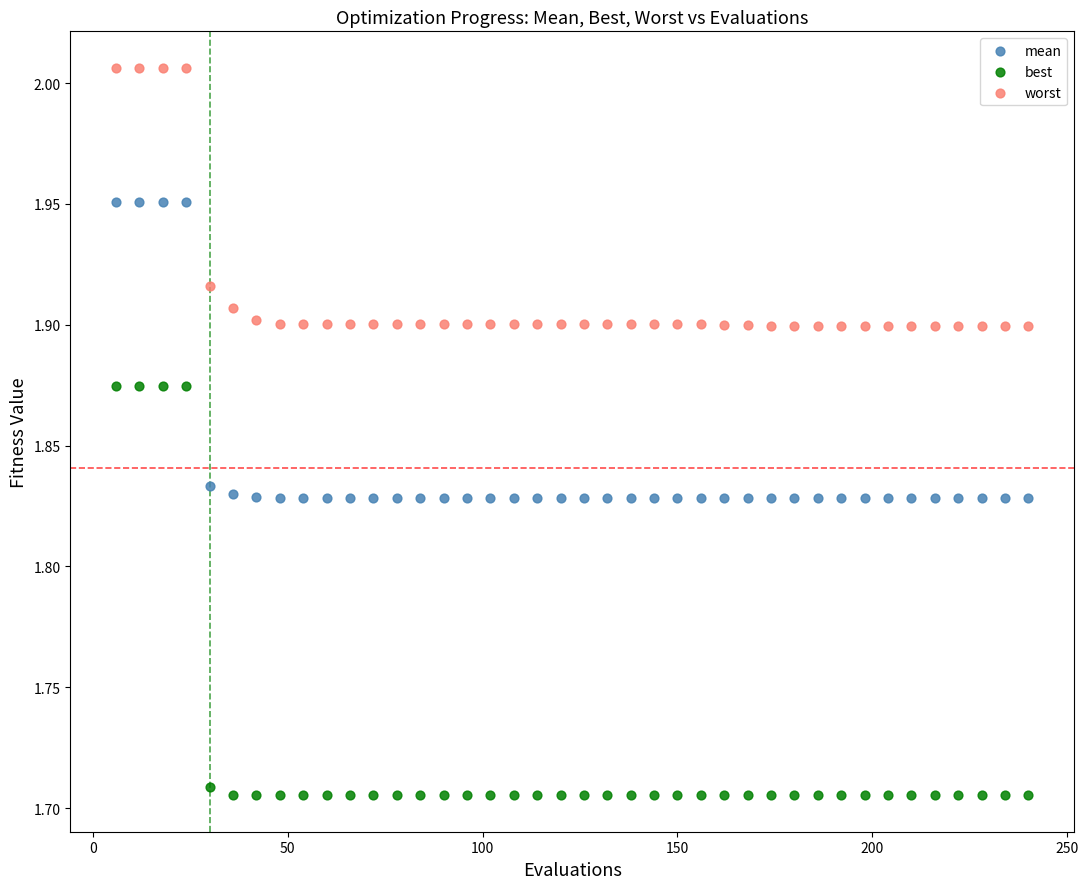

Across all data points, what is the range of Y values (max minus min)?

0.3